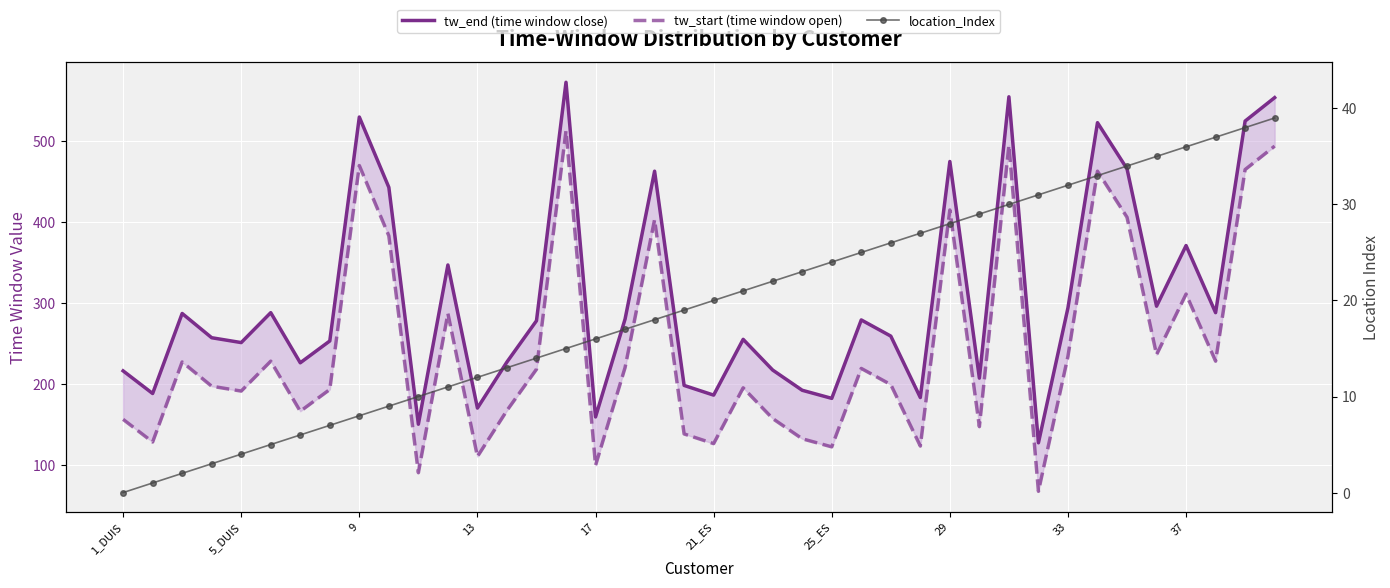

Which series changed the most between 28 and 38?

tw_end (time window close)